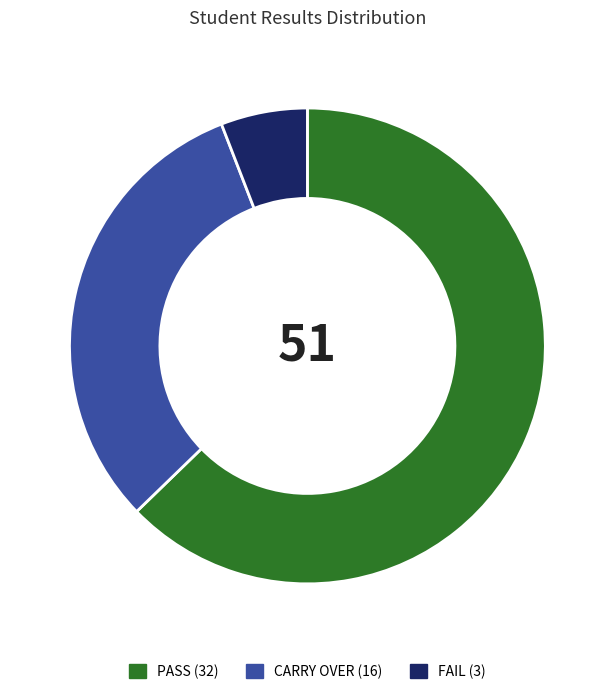

Is there any slice that represents more than half of the pie?

Yes